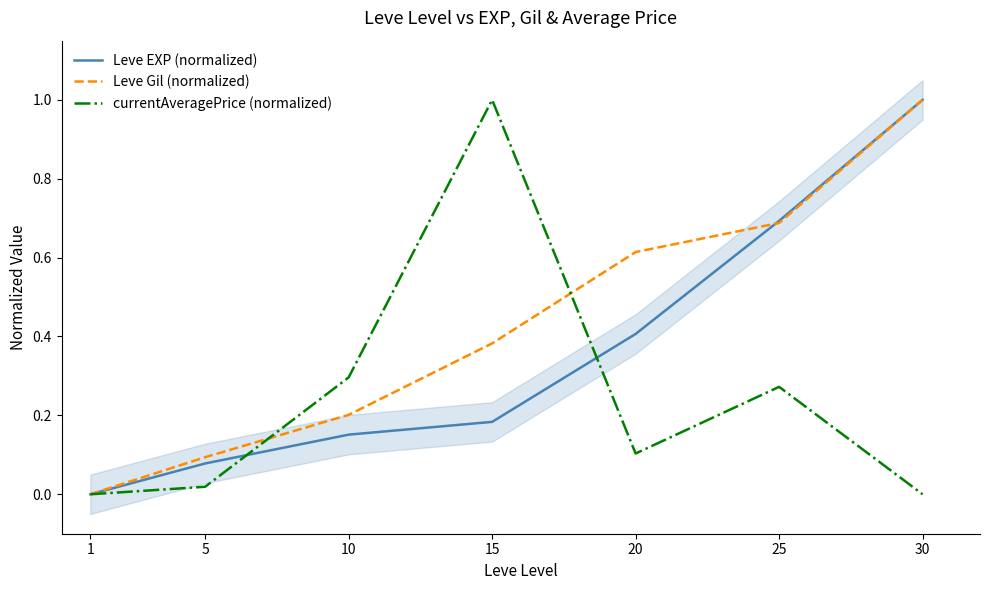

What is the value of the currentAveragePrice (normalized) point at the 4th from the left?

1.0